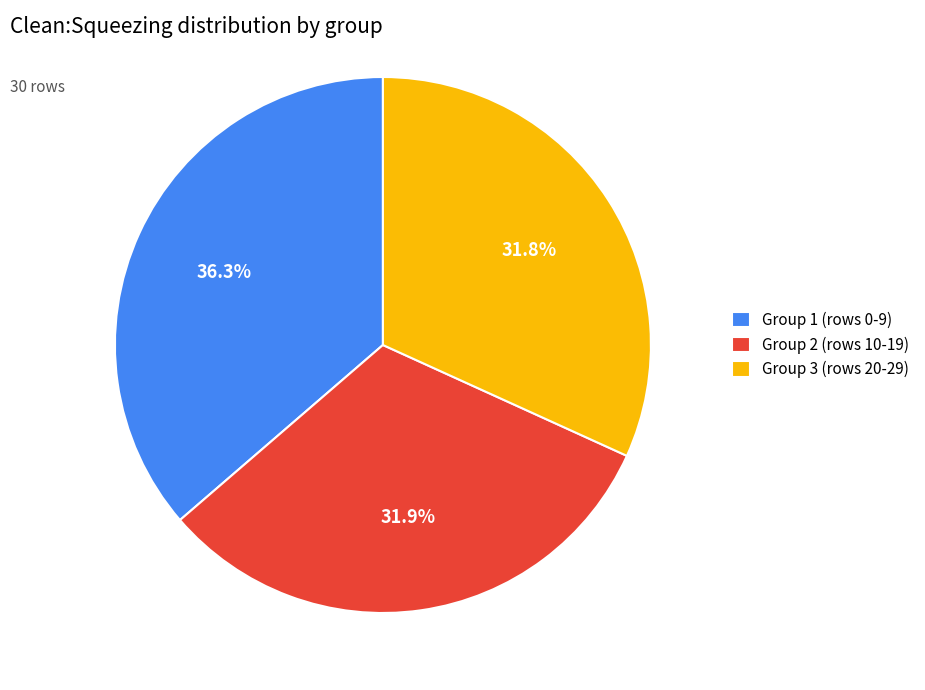

To the nearest percent, what is the average slice percentage?

33%